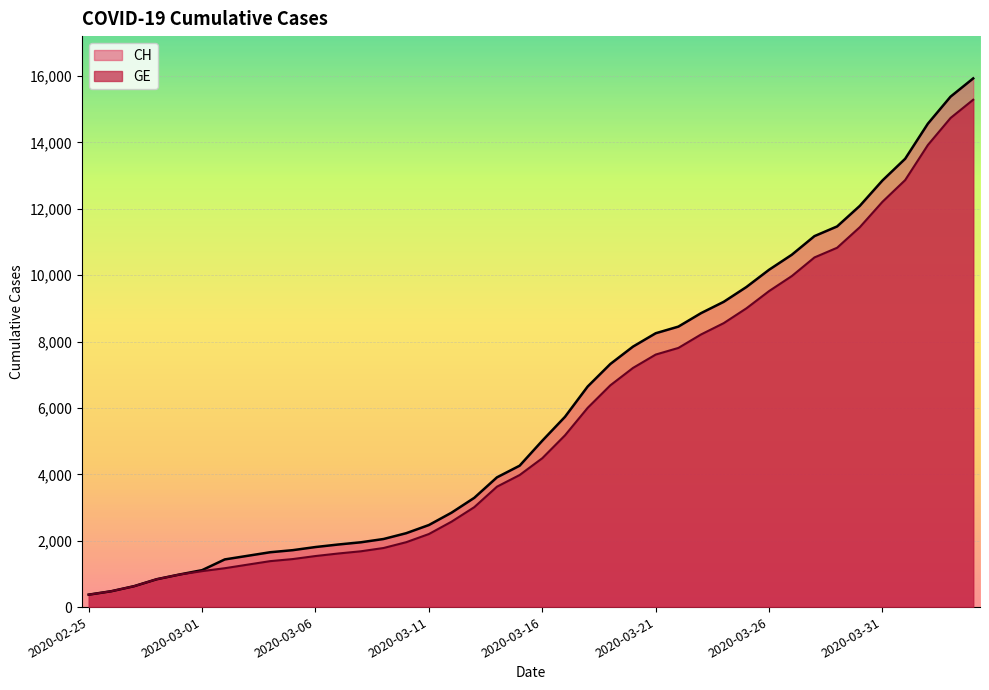

At which label is CH closest to 8150?

2020-03-21